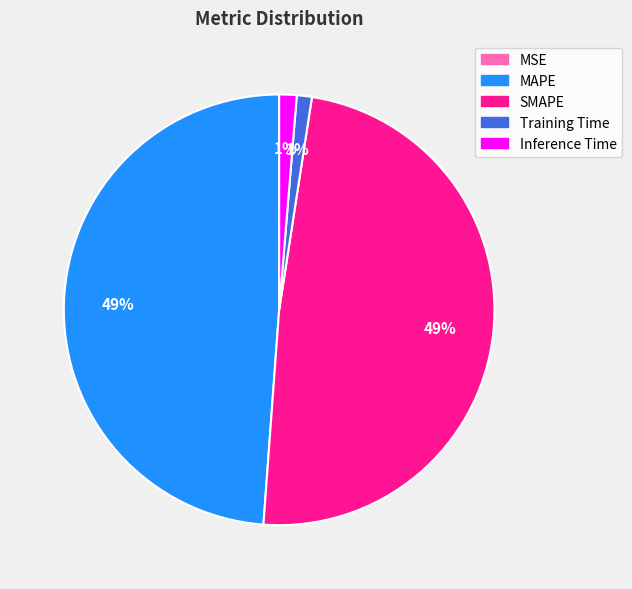

To the nearest percent, what percentage of the pie is SMAPE?

49%